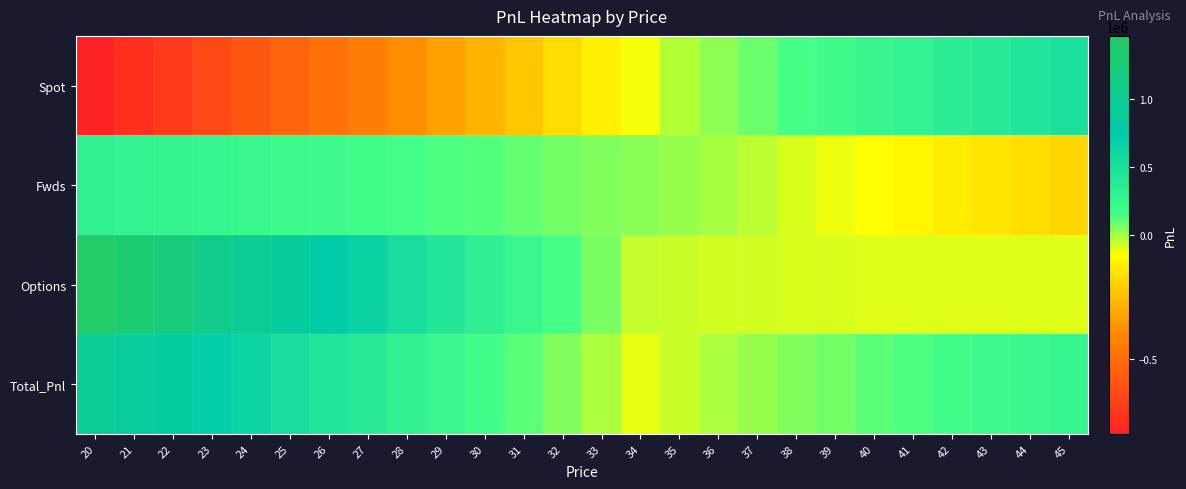

What is the total value across all series at 27?

758316.3